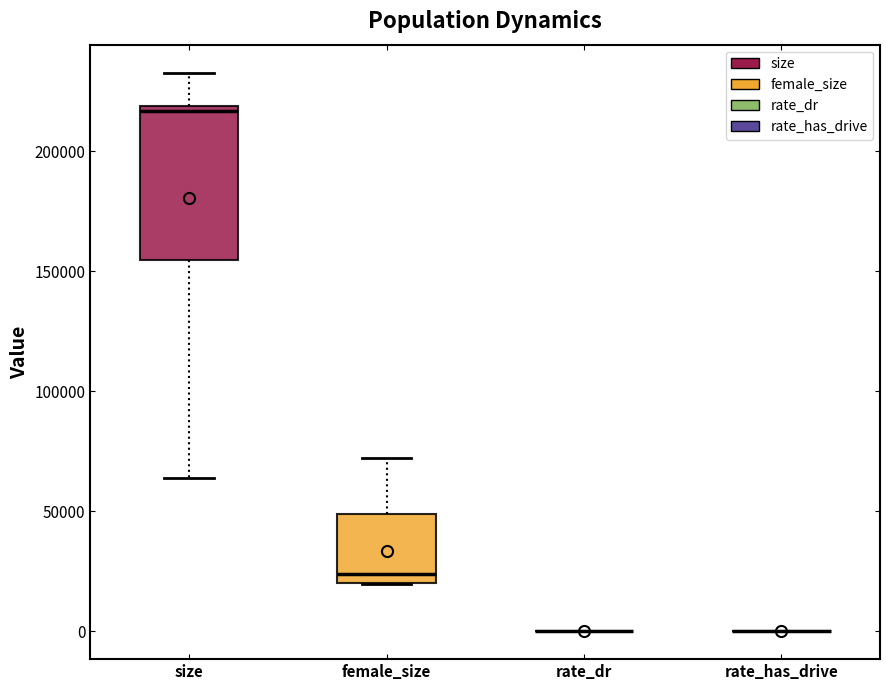

Comparing the boxes themselves (not the whiskers), which one is the tallest?

size